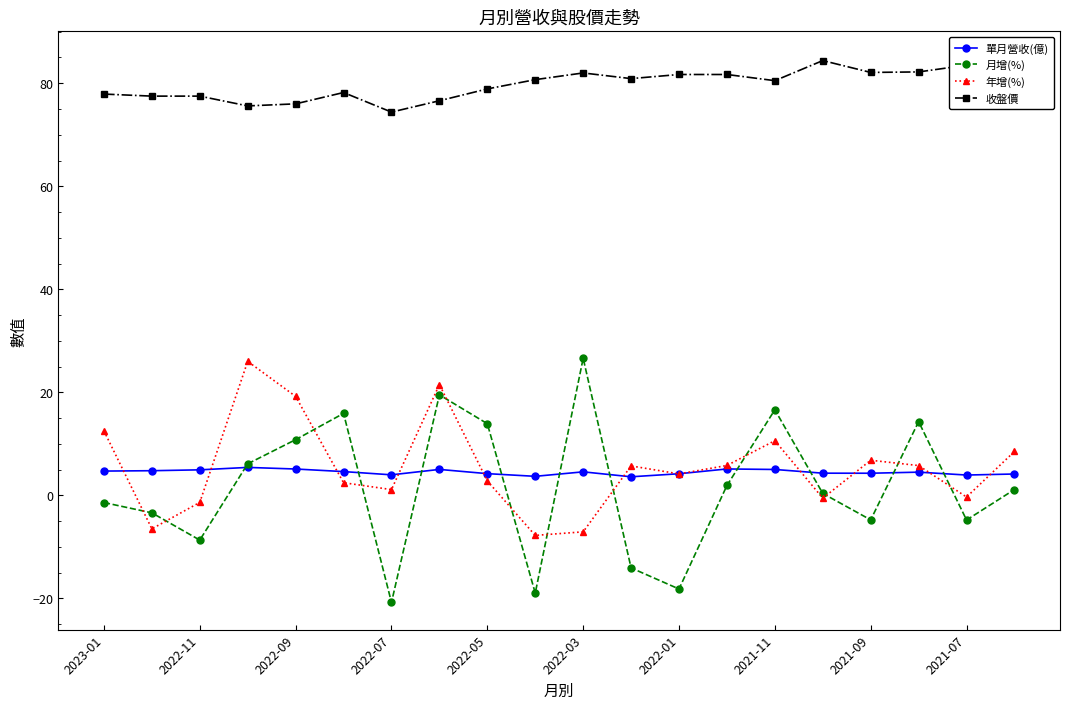

Reading left to right, list all the values displayed in this chart.

單月營收(億): 4.7	4.8	4.9	5.4	5.1	4.6	4.0	5.0	4.2	3.7	4.5	3.6	4.2	5.1	5.0	4.3	4.3	4.5	3.9	4.1
月增(%): -1.4	-3.4	-8.7	6.1	10.8	15.9	-20.8	19.5	13.9	-19.0	26.6	-14.1	-18.2	1.9	16.6	0.4	-4.8	14.3	-4.8	1.1
年增(%): 12.5	-6.5	-1.4	26.0	19.2	2.4	1.1	21.5	2.8	-7.8	-7.1	5.7	4.2	5.8	10.6	-0.6	6.8	5.8	-0.3	8.5
收盤價: 77.9	77.5	77.5	75.6	76.0	78.2	74.4	76.6	78.9	80.7	82.0	80.9	81.7	81.7	80.5	84.4	82.1	82.2	83.5	84.8